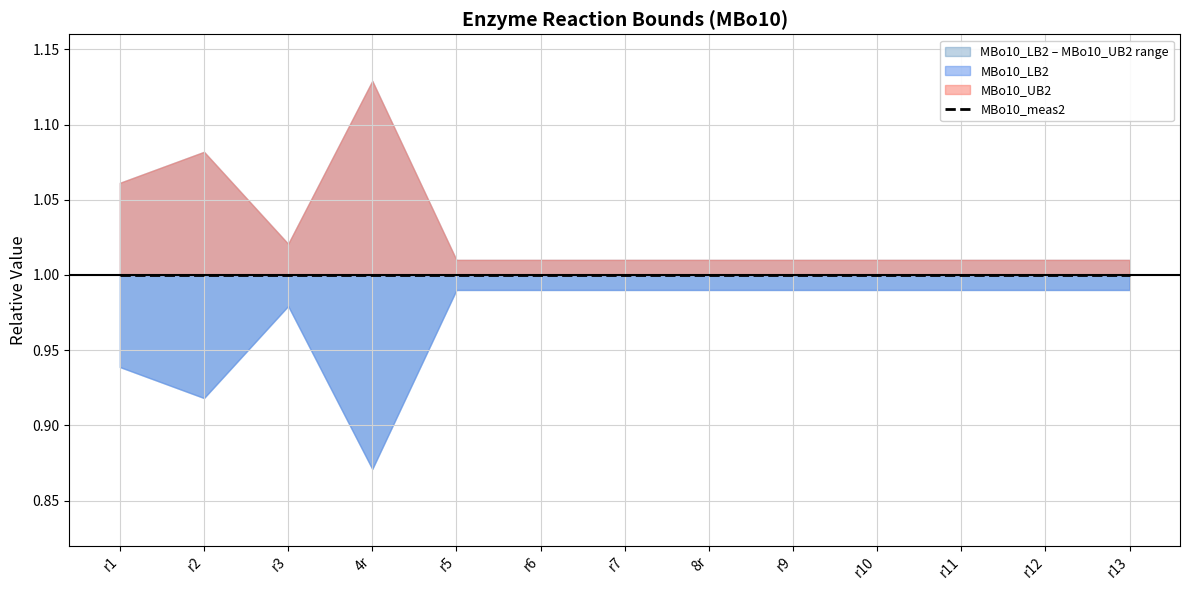

Which series has the largest total across all categories?

MBo10_UB2